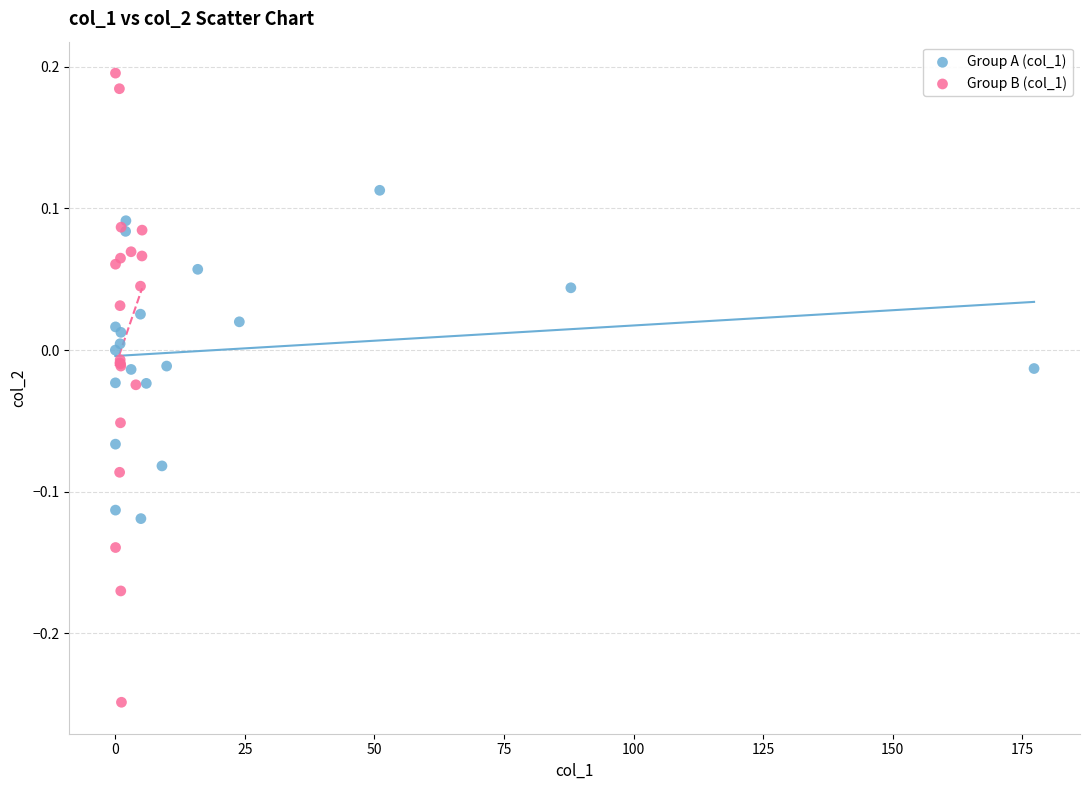

Which series has the widest spread of Y values?

Group B (col_1)